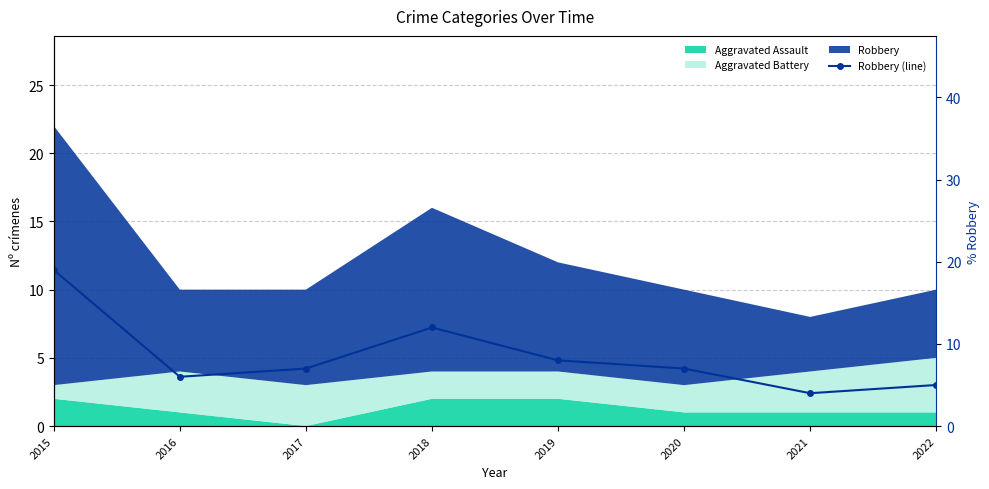

Rank the categories by value from lowest to highest.

2021, 2022, 2016, 2017, 2020, 2019, 2018, 2015